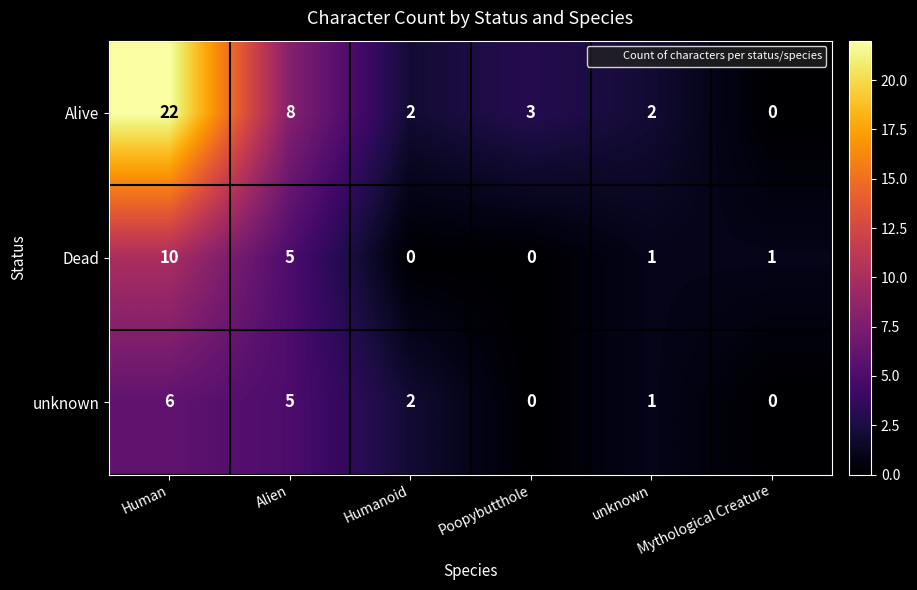

What is the sum of the Alive values at Poopybutthole and Humanoid?

5